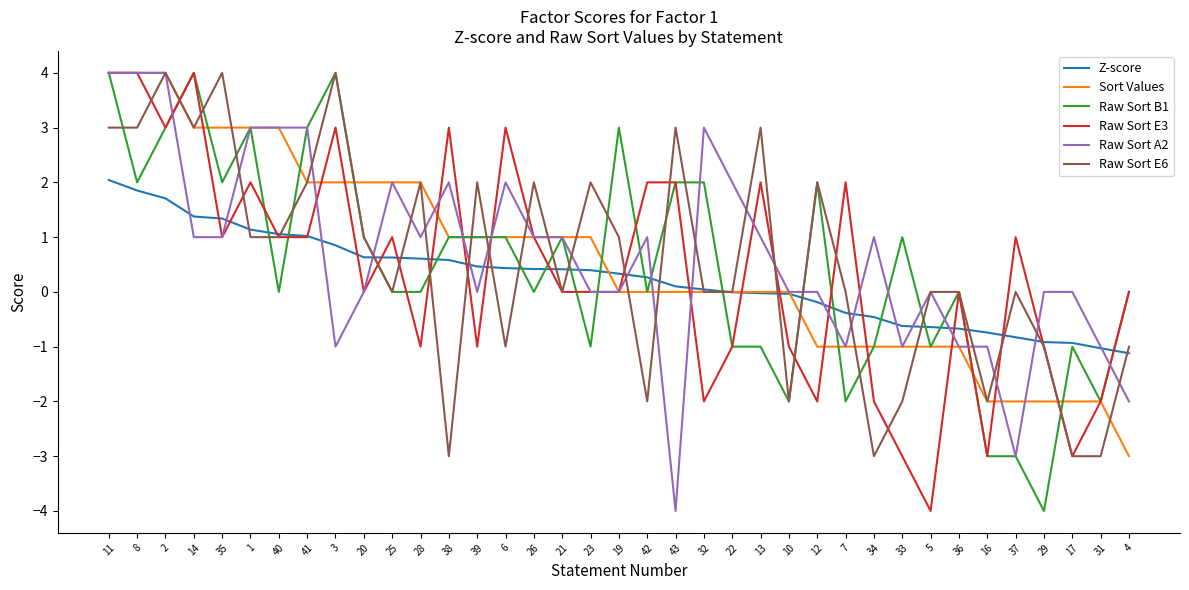

How many categories are shown in the chart?

37